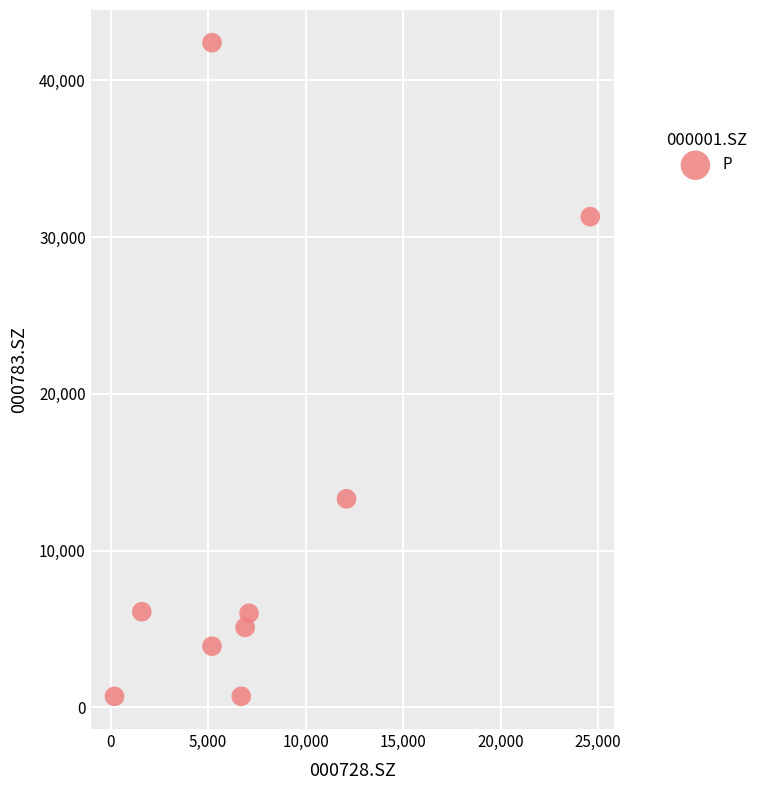

What is the range of X values (max minus min)?

24400